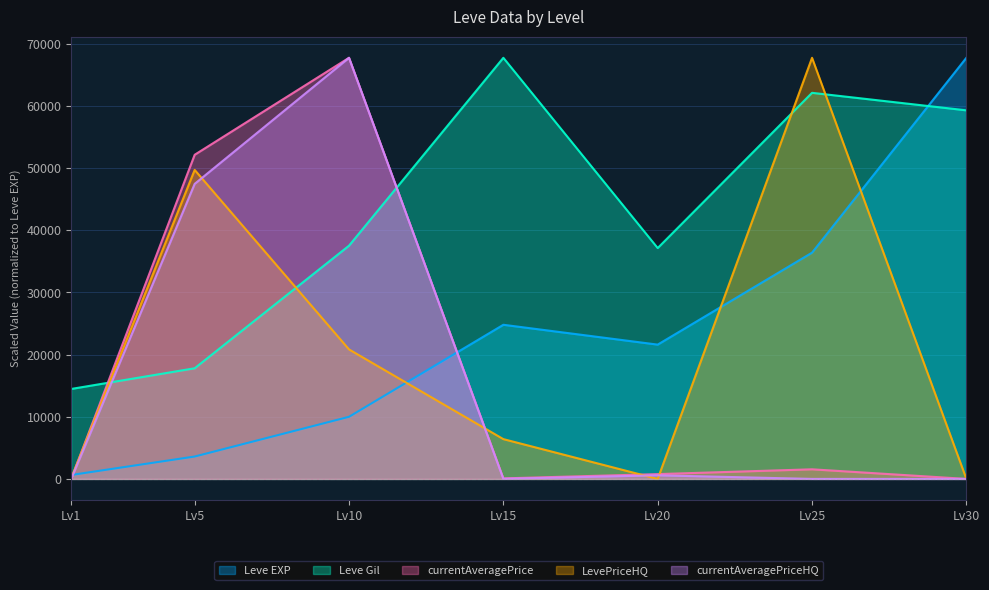

Is it true that Leve Gil equals 64485.9 at Lv20?

False